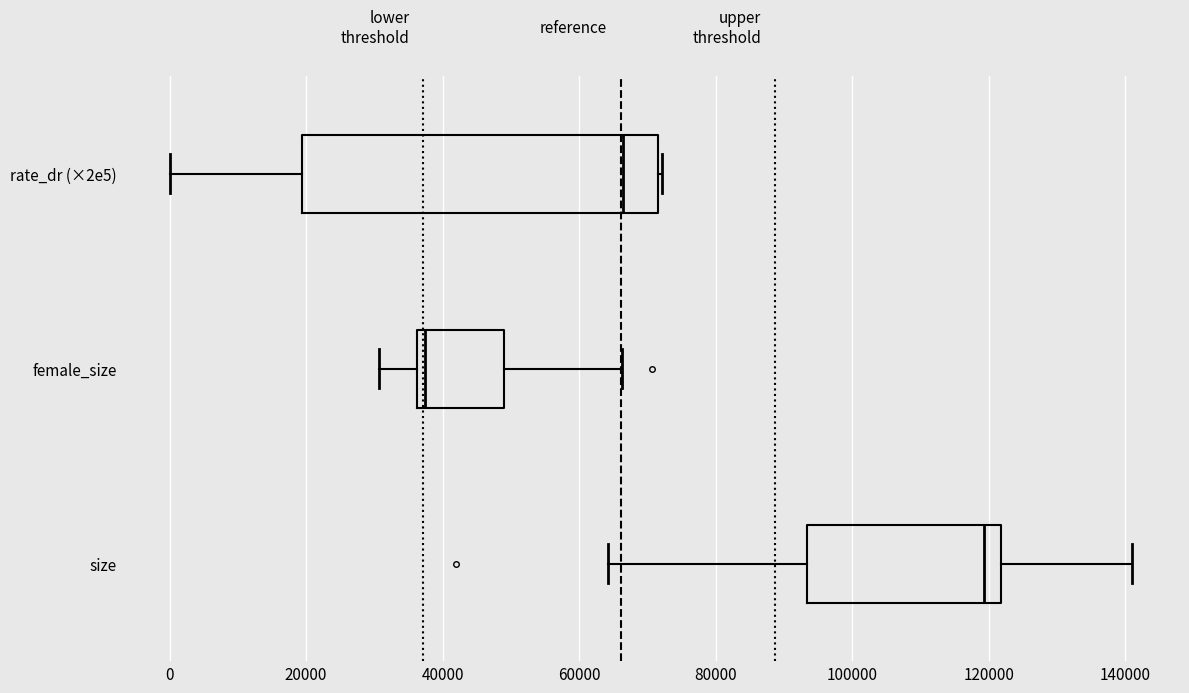

Where is the left edge of the box for female_size on the x-axis? The values are not printed on the chart, so give them approximately, as read against the axis.

36000